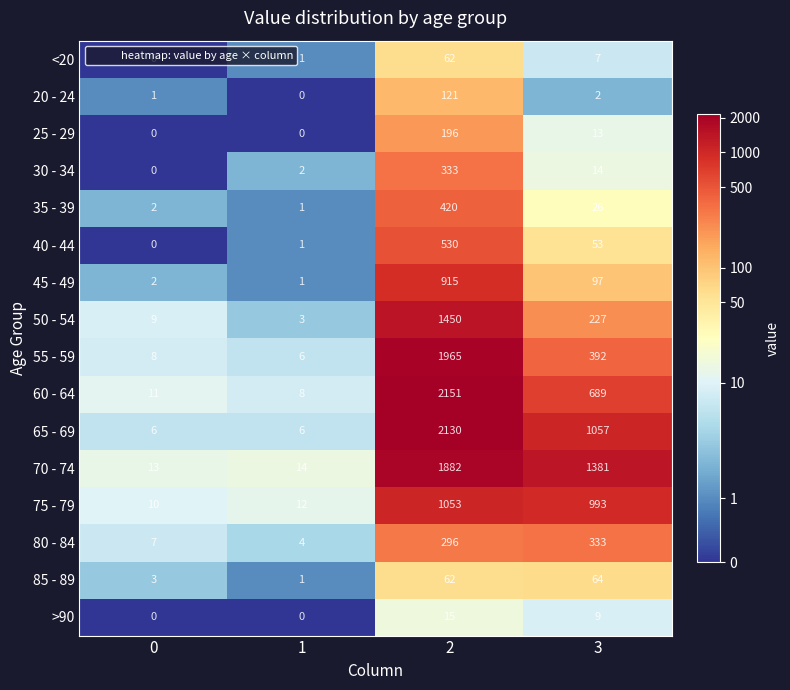

At how many categories does at least one series exceed 1021?

2